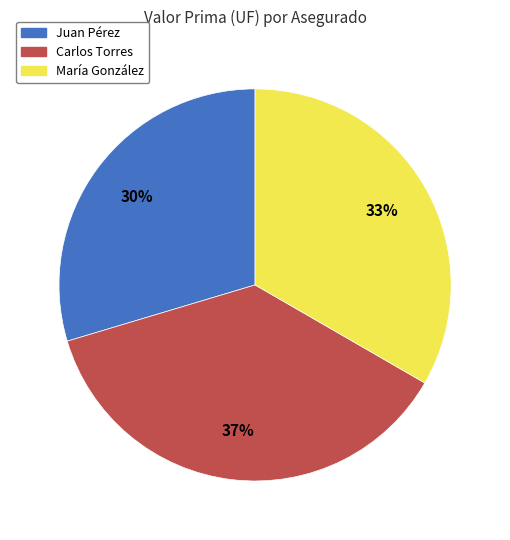

To the nearest percent, what is the combined percentage of Juan Pérez and Carlos Torres?

67%